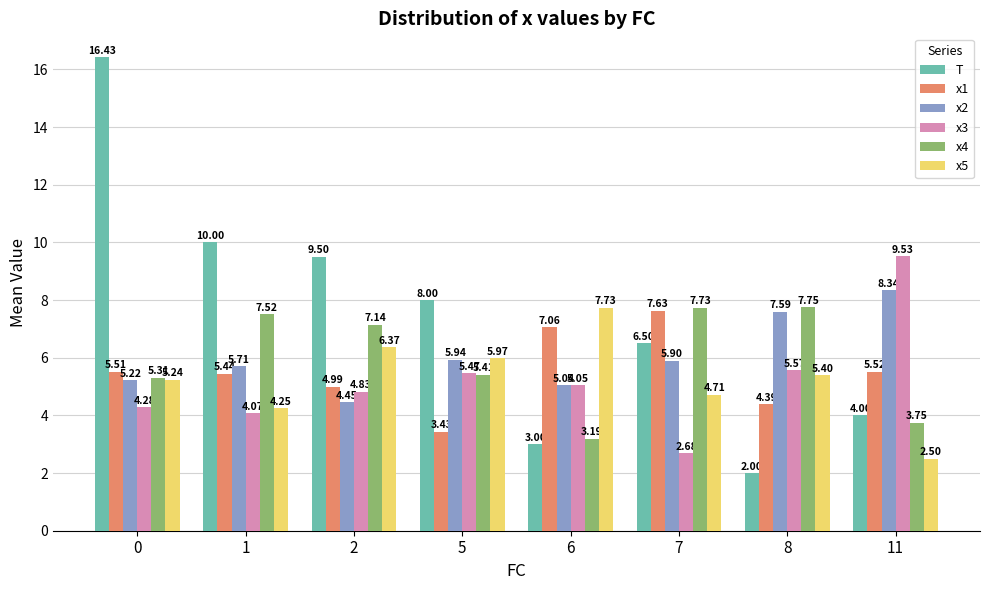

At which label is T closest to 9?

2